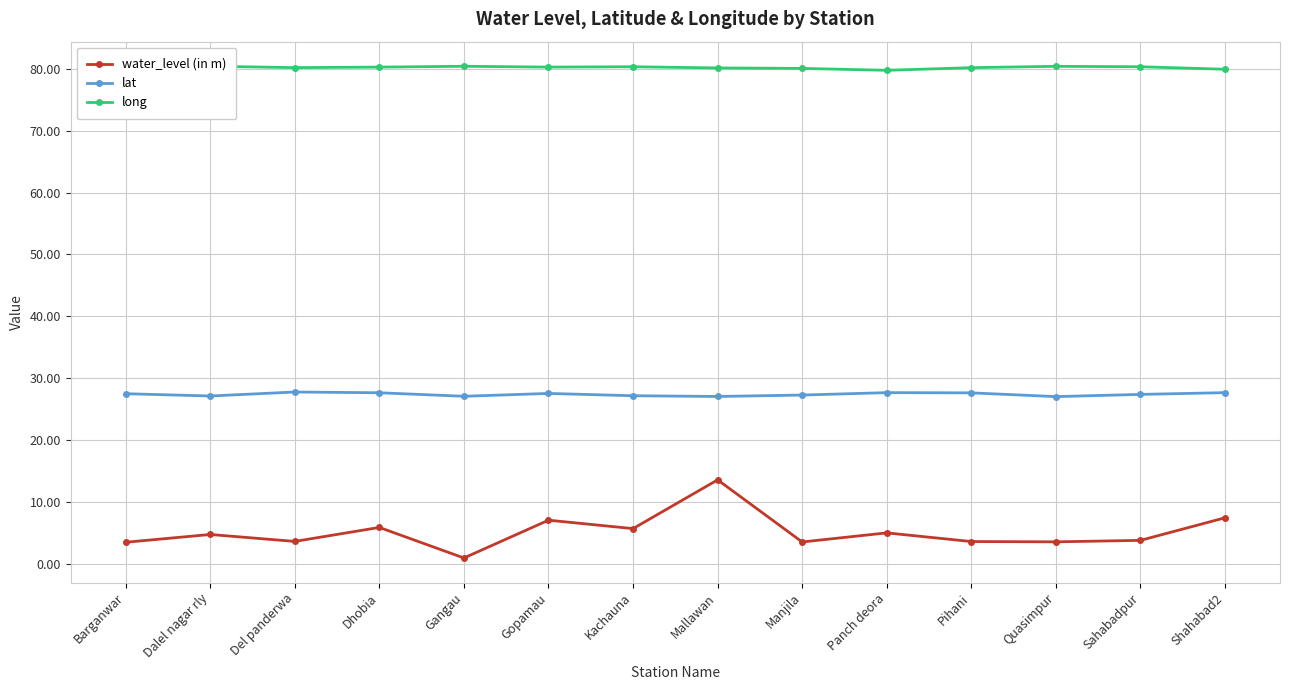

What is the label of the 11th point from the left?

Pihani